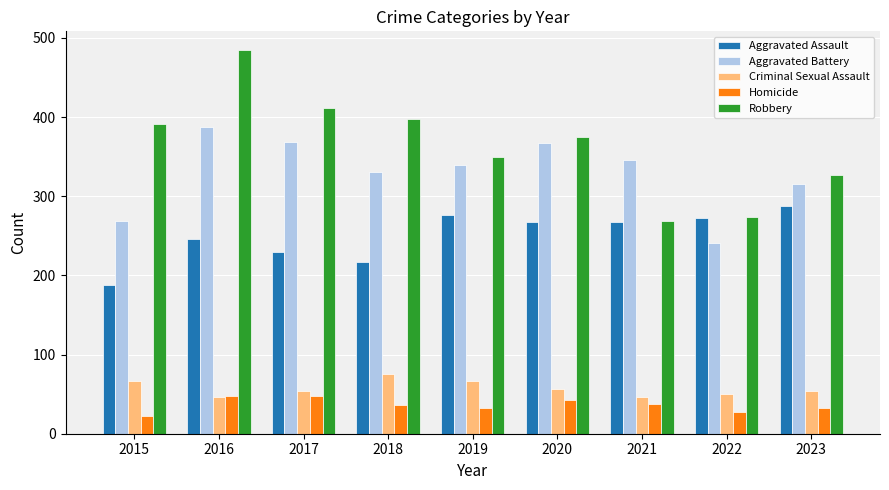

What is the difference between the Aggravated Assault values at 2022 and 2019?

3